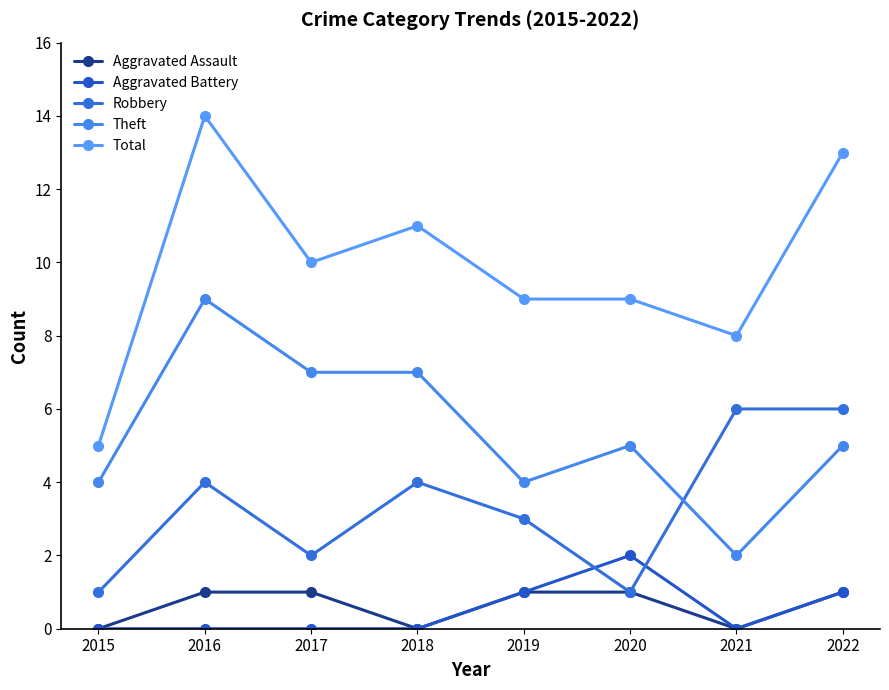

At which label is Aggravated Battery closest to 1?

2019